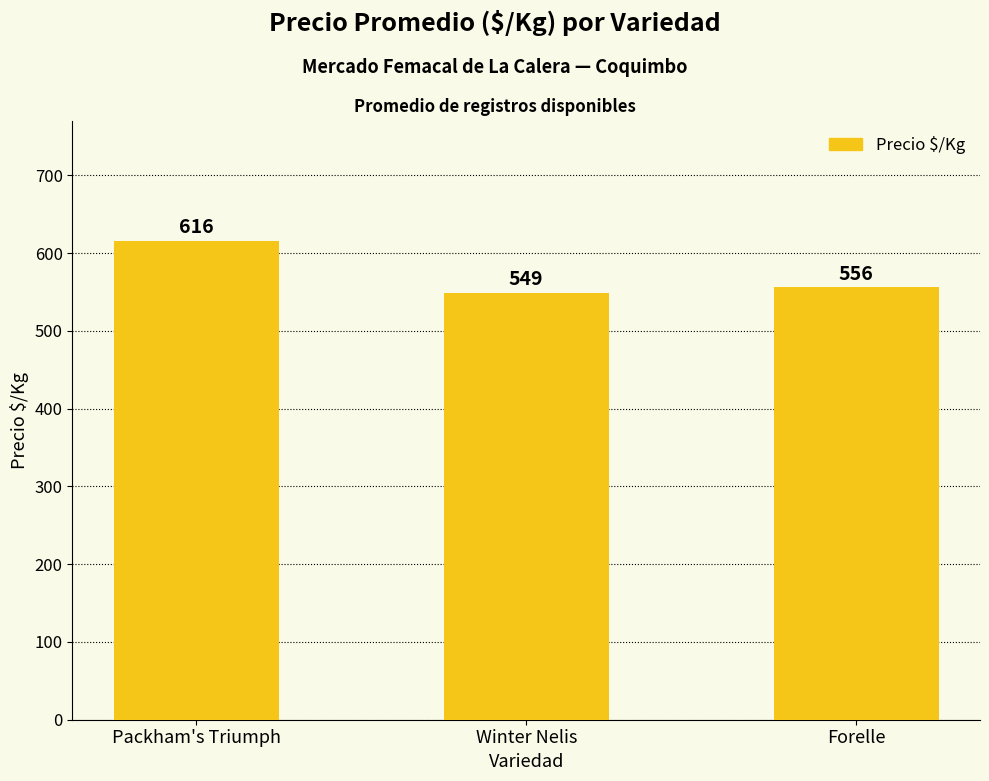

Between Forelle and Packham's Triumph, which is larger?

Packham's Triumph